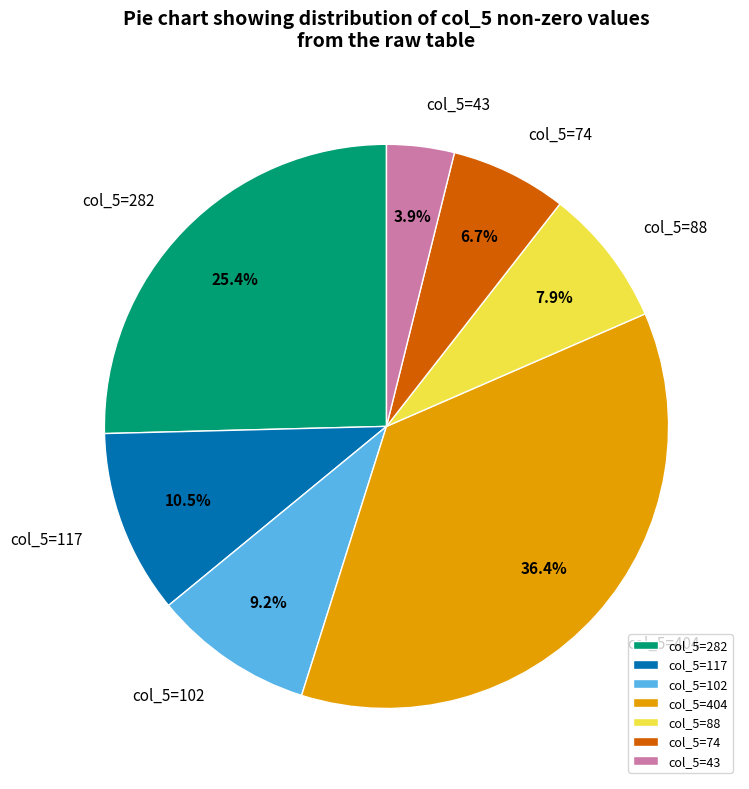

How many segments does this pie chart have?

7